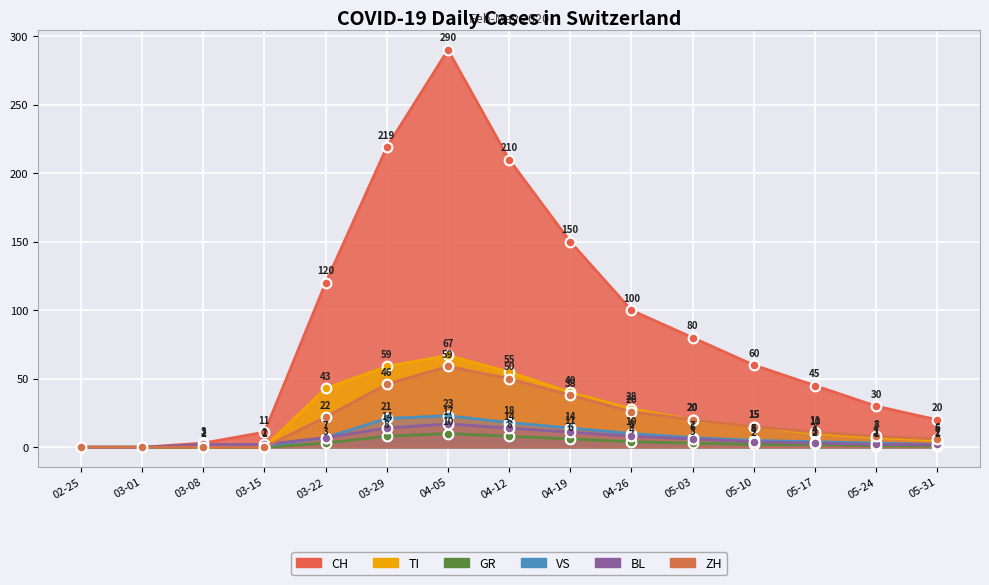

Which category has the highest value across all series?

04-05